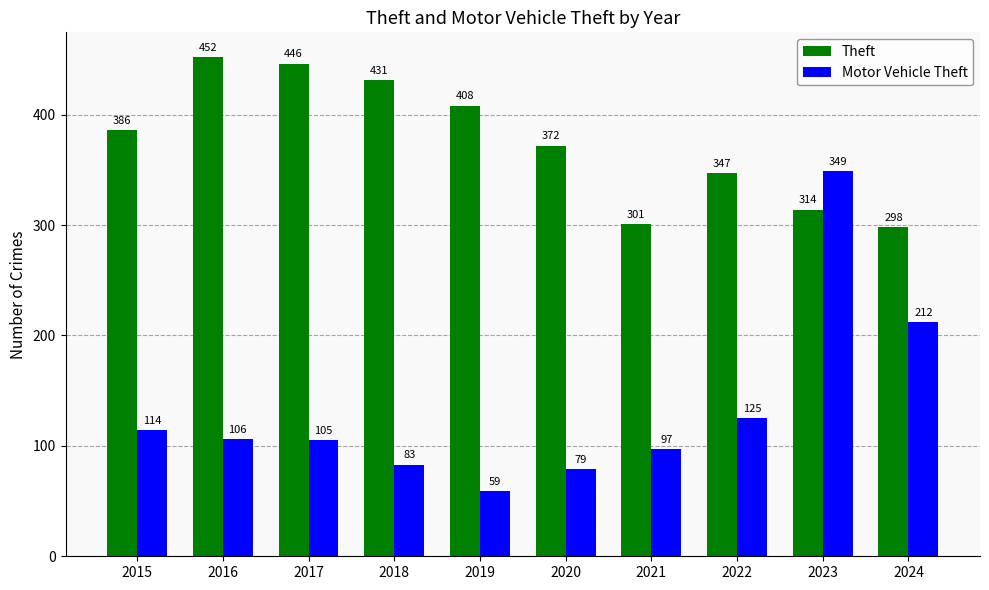

Where does the Motor Vehicle Theft series first go above 106?

2015